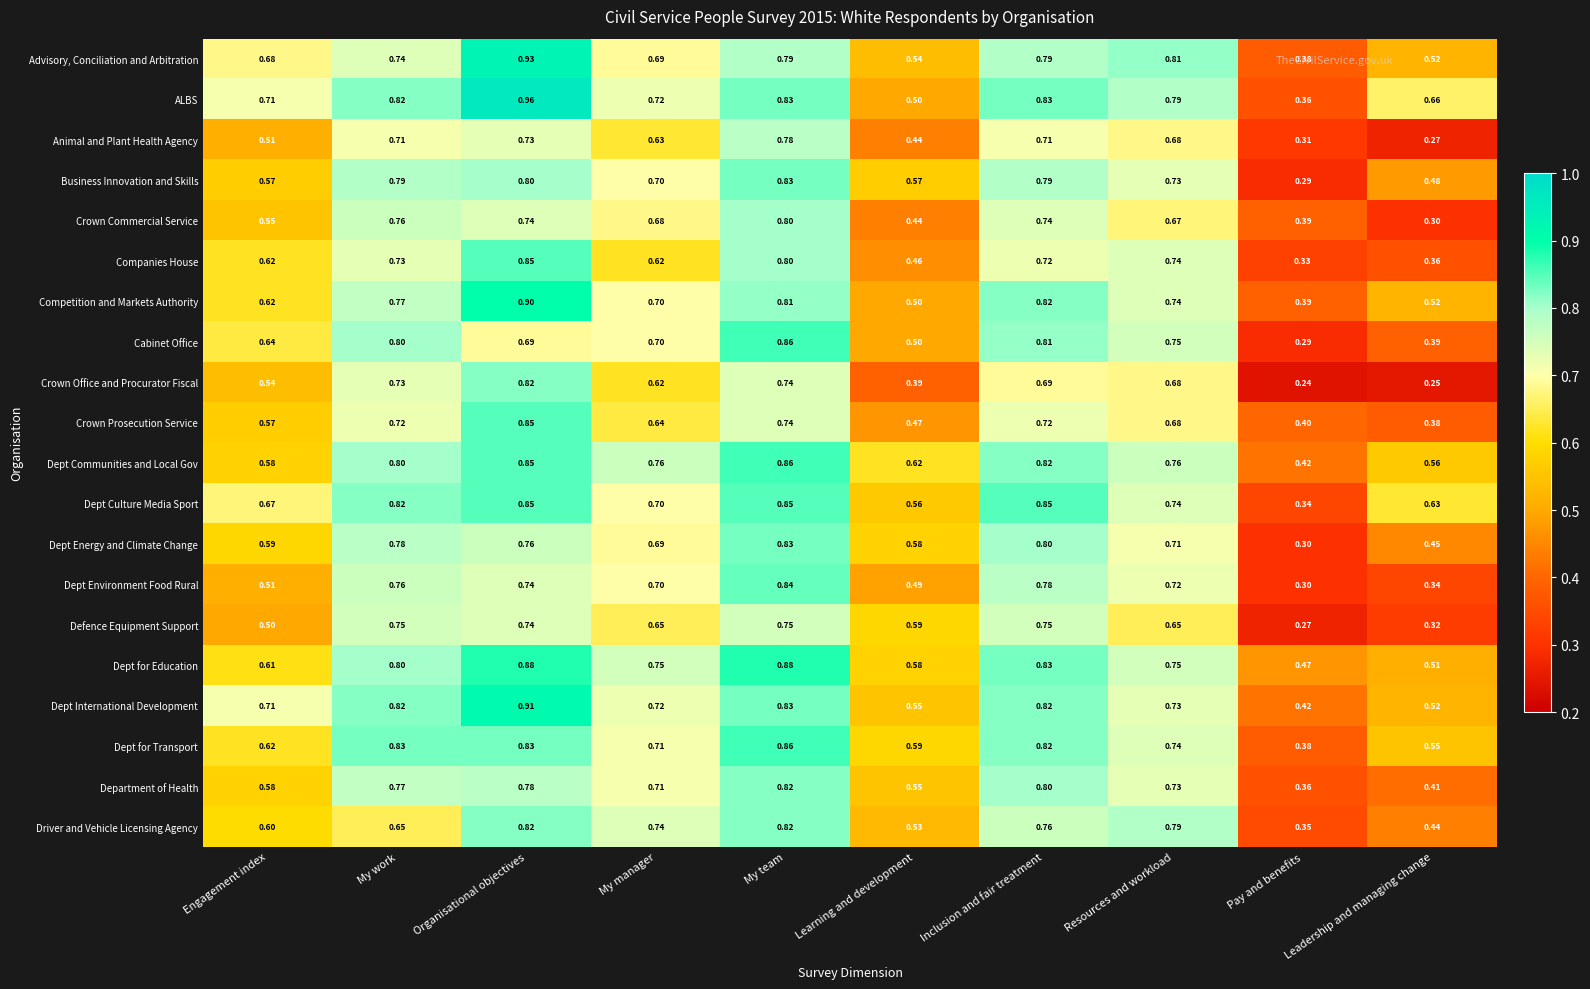

Which series has the largest total across all categories?

ALBS